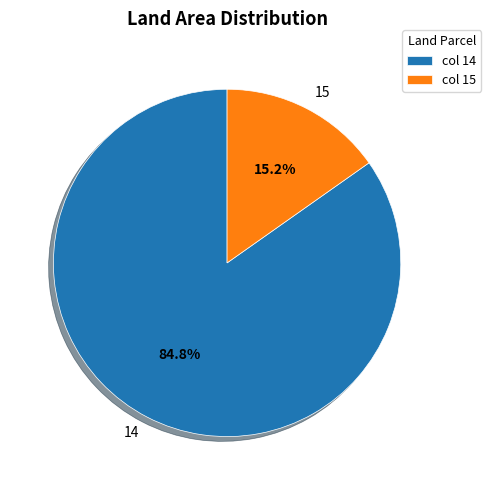

To the nearest percent, what portion does 15 represent?

15%